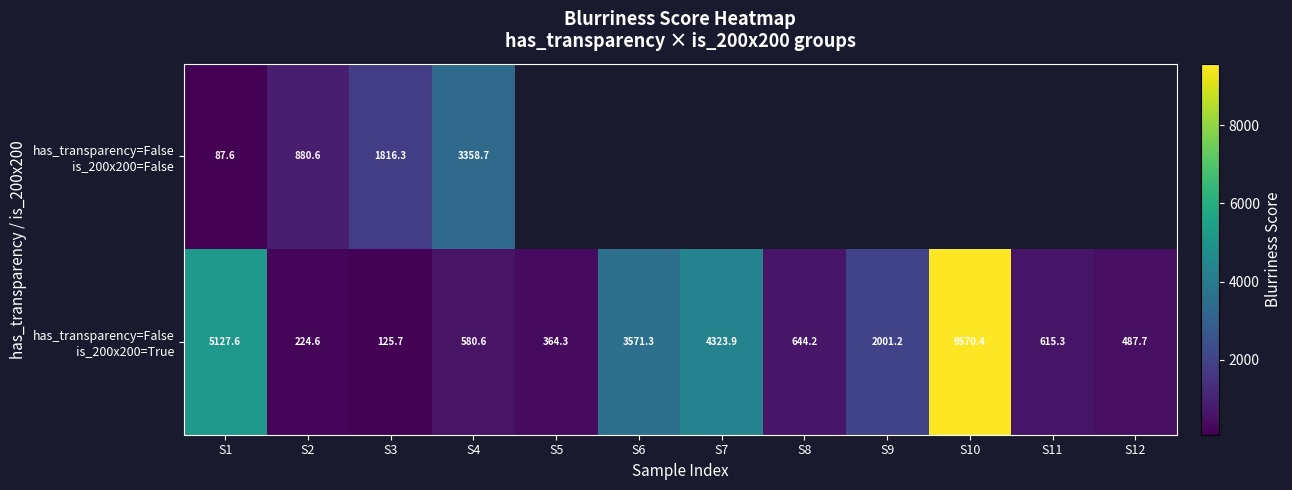

True or false: has_transparency=False is_200x200=True has a value of 224.6 at S2.

True